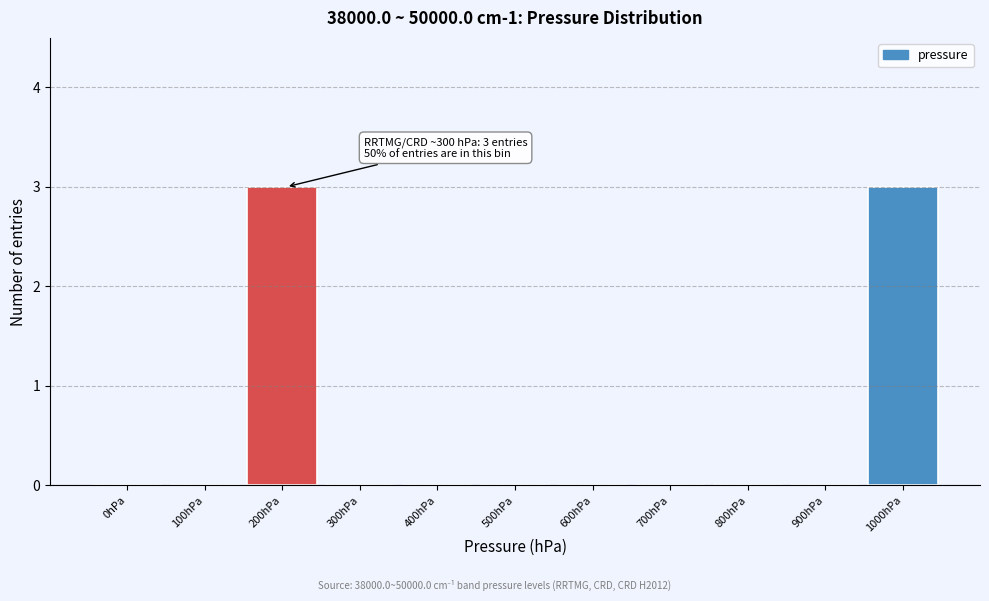

Reading left to right, list all the values displayed in this chart.

0hPa=0	100hPa=0	200hPa=3	300hPa=0	400hPa=0	500hPa=0	600hPa=0	700hPa=0	800hPa=0	900hPa=0	1000hPa=3